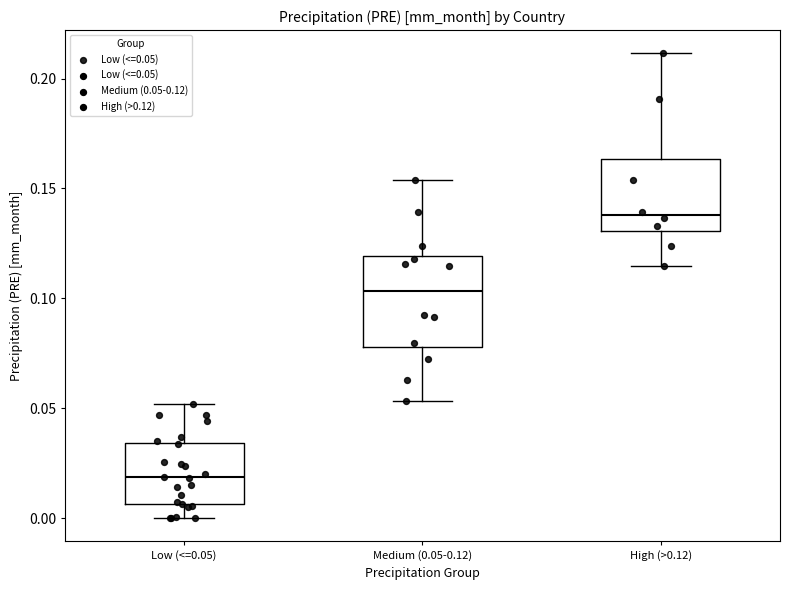

Which box is the tallest, from its lower edge to its upper edge?

Medium (0.05-0.12)